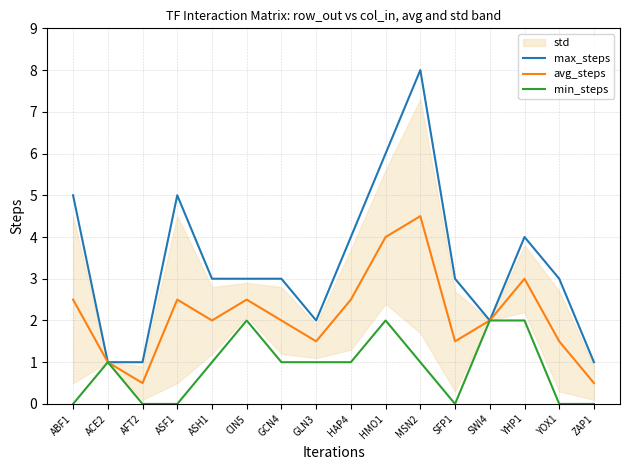

The value of max_steps at SFP1 is 4.6. True or false?

False